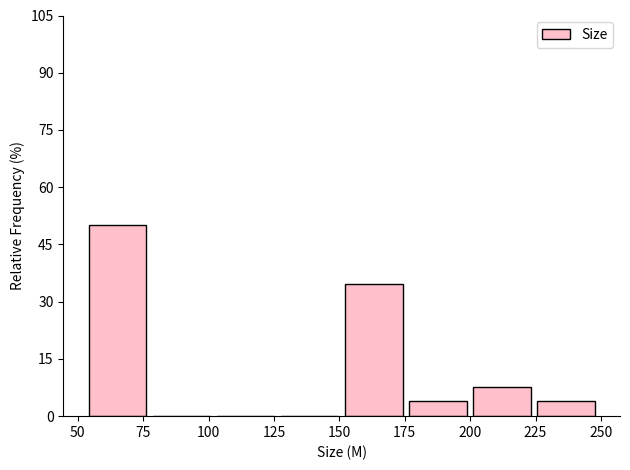

Reading left to right, transcribe this chart: for each bar, give the range it covers on the x-axis and its height. Neither the bar edges nor the heights are printed on the chart, so give them approximately, as read against the axes.

55 to 80: 50
80 to 105: 0
105 to 130: 0
130 to 150: 0
150 to 175: 34
175 to 200: 4
200 to 225: 8
225 to 250: 4